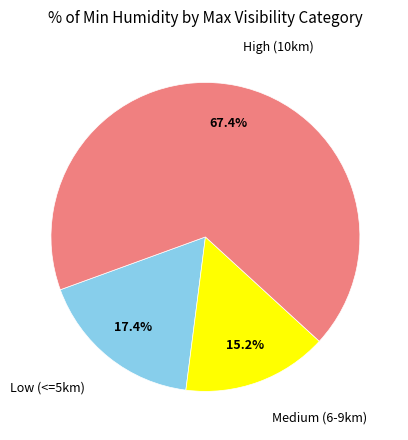

What is the majority slice?

High (10km)